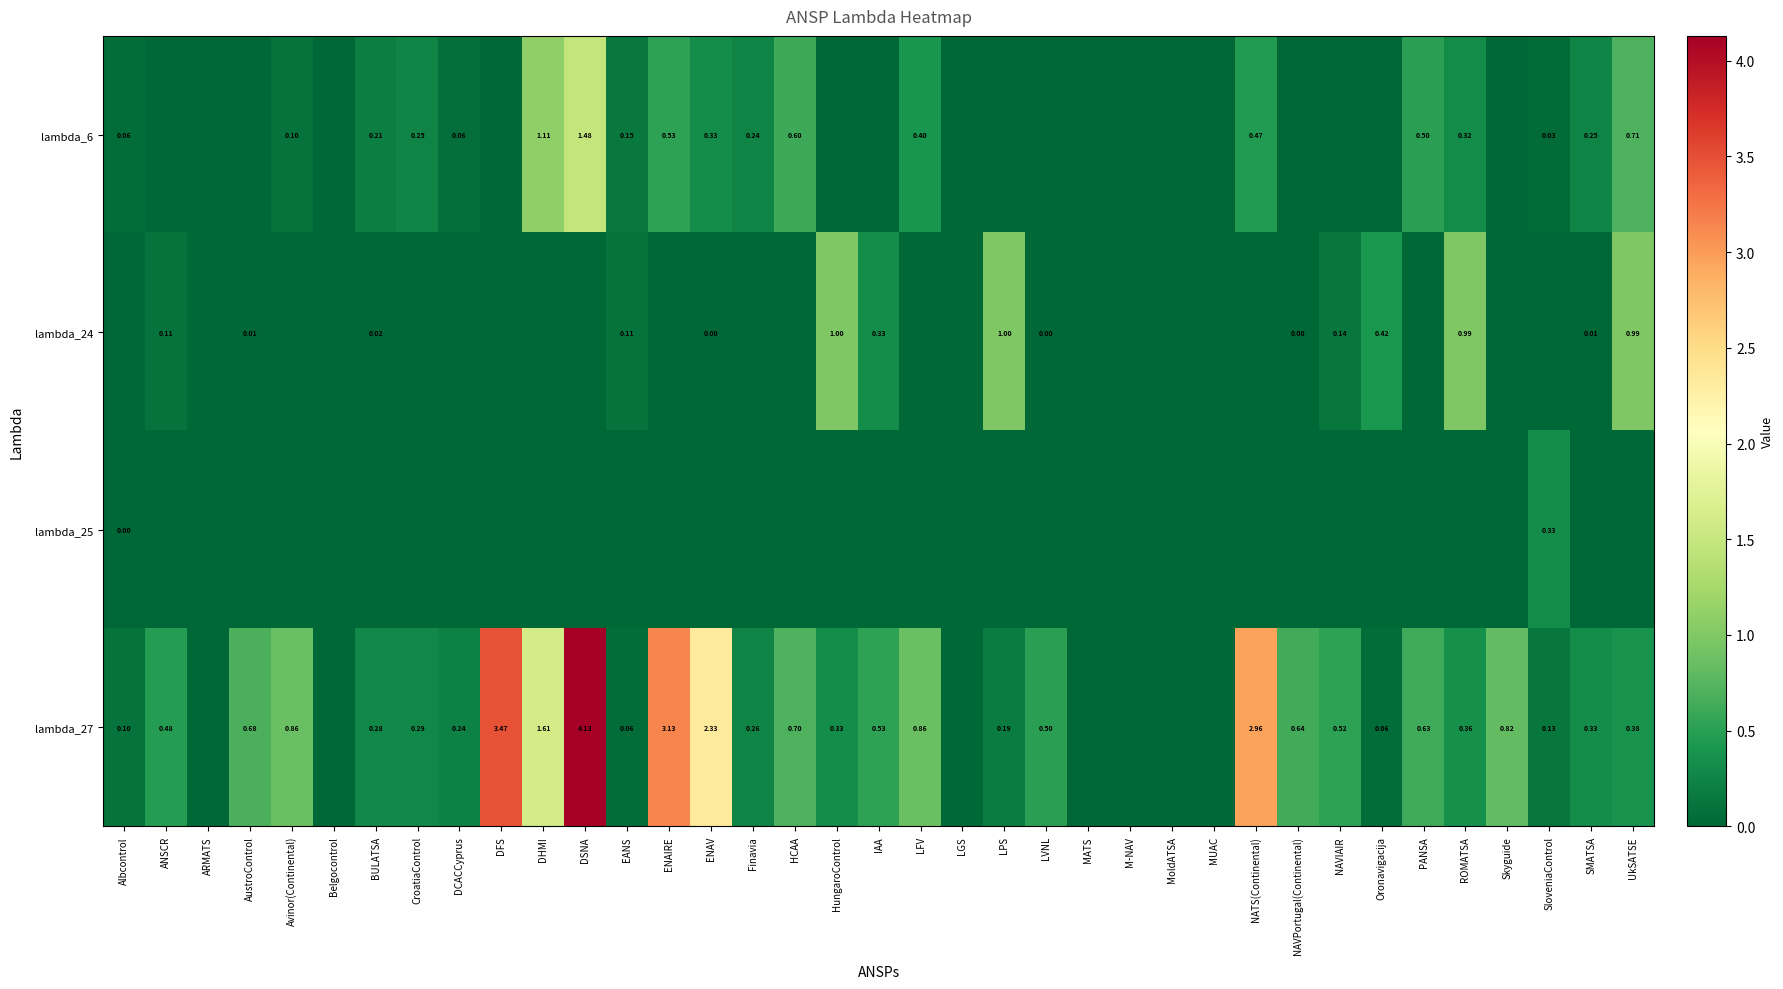

What is the total value across all series at PANSA?

1.1